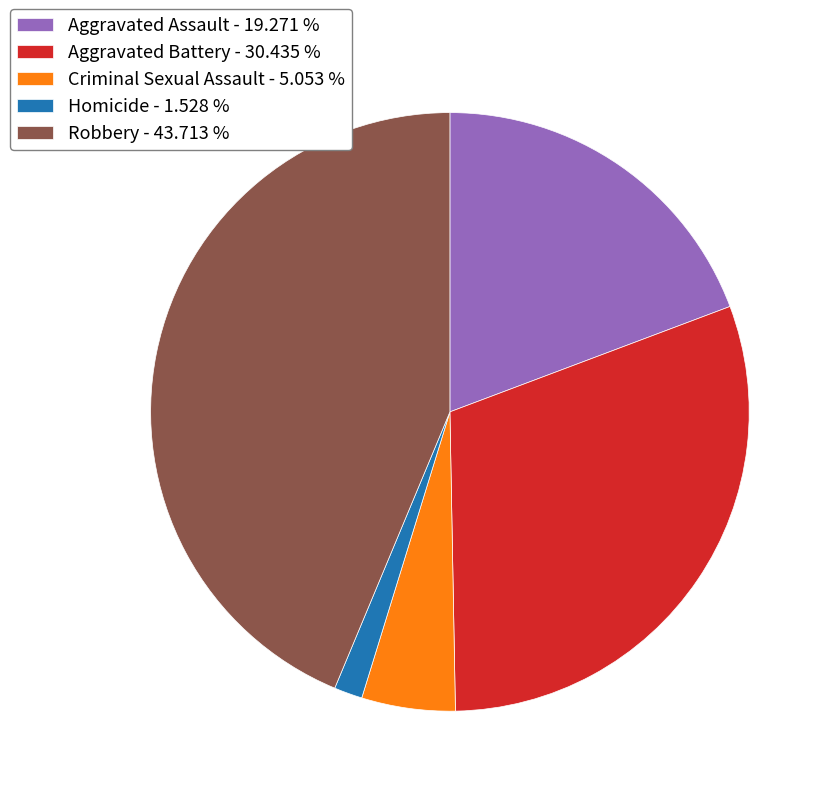

Do Robbery - 43.713 % and Aggravated Battery - 30.435 % together represent more than half of the pie?

Yes